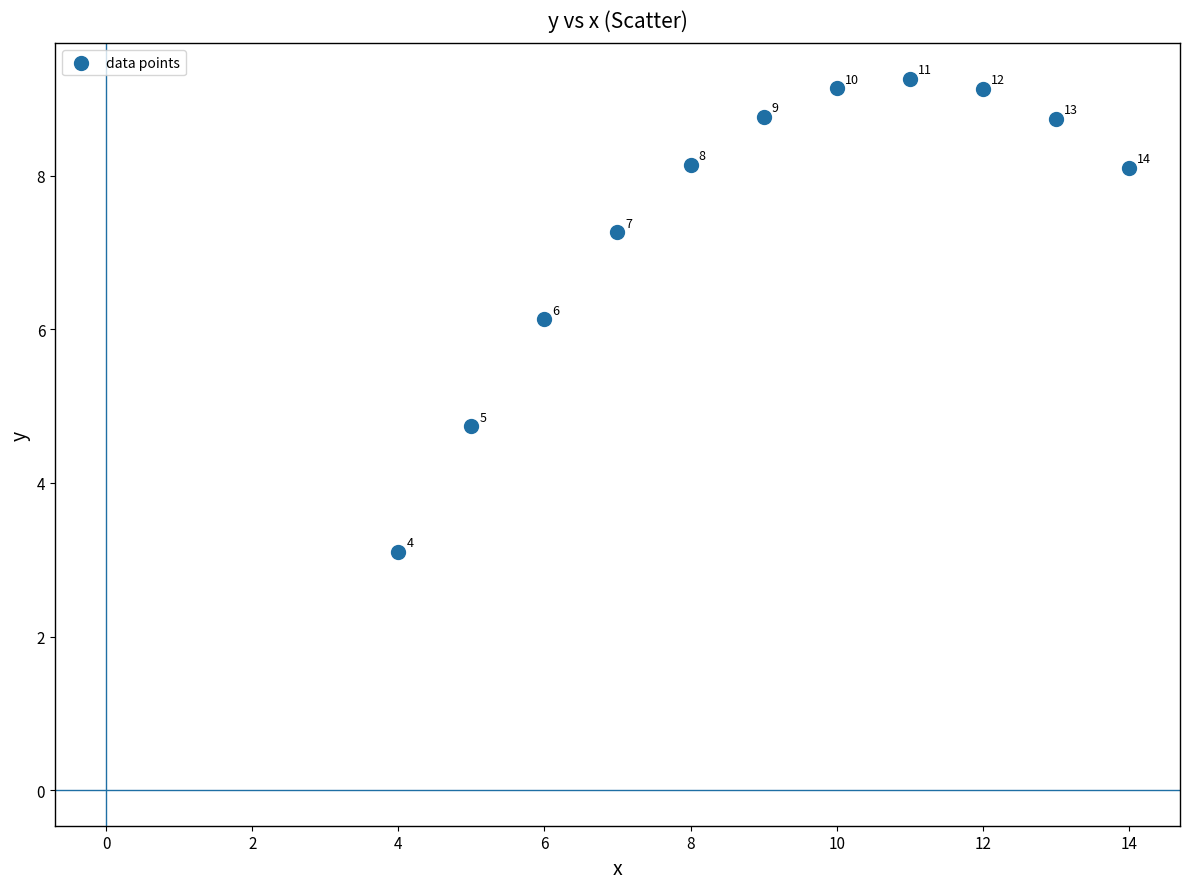

What Y value in the scatter plot is closest to 6?

6.1